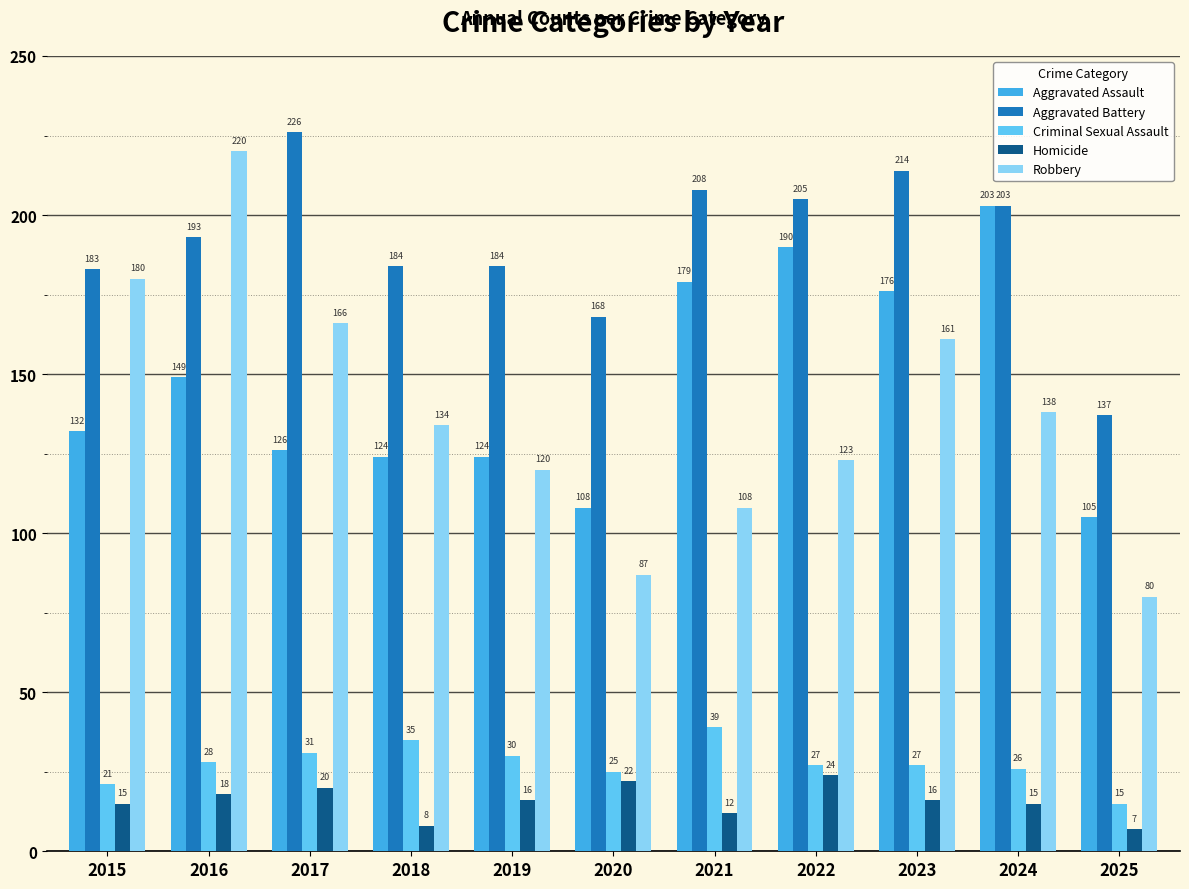

The Homicide series shows 20 at 2017. True or false?

True